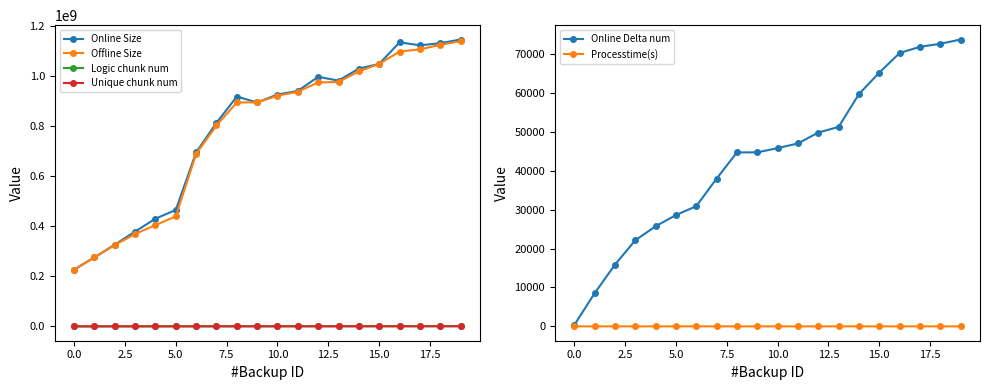

True or false: Online Size has a value of 1130973394.0 at 18.

True